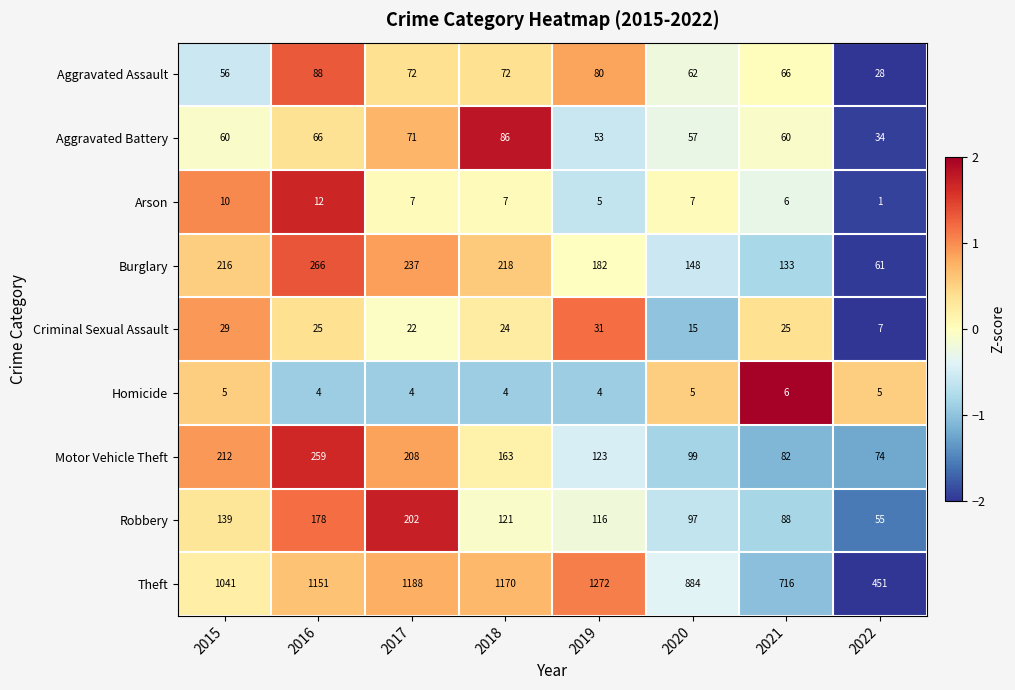

Read the Criminal Sexual Assault value at 2020, to the nearest 5.

15